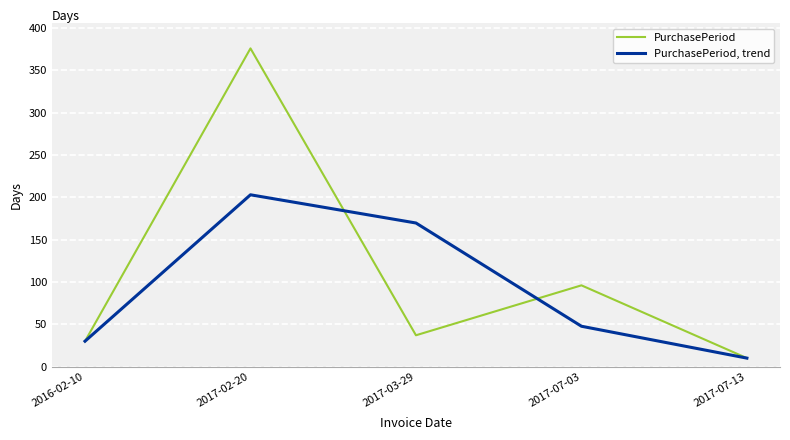

What is the minimum value for PurchasePeriod, trend?

10.0